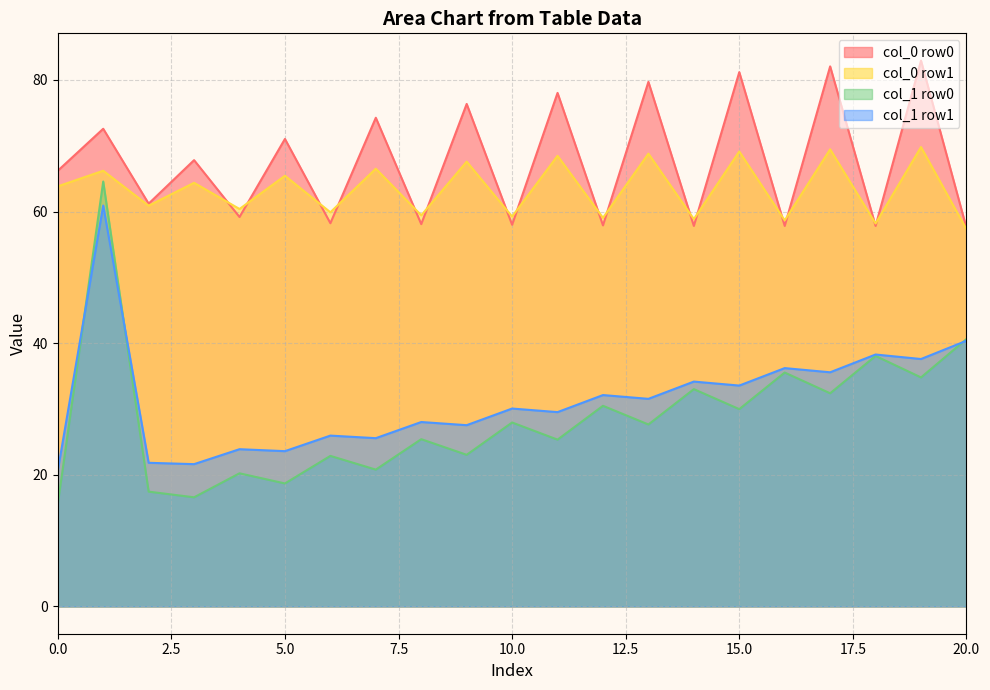

What position from the left is 20.63541667?

2